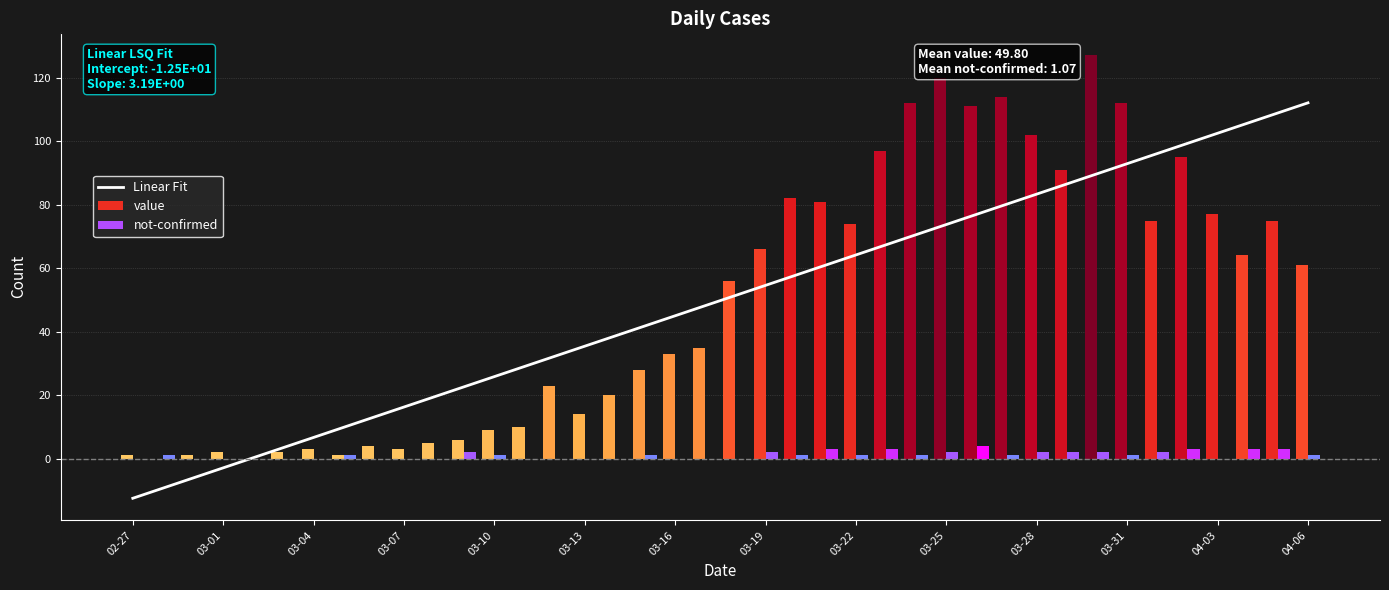

What is the lowest value of the Linear Fit series?

-12.5